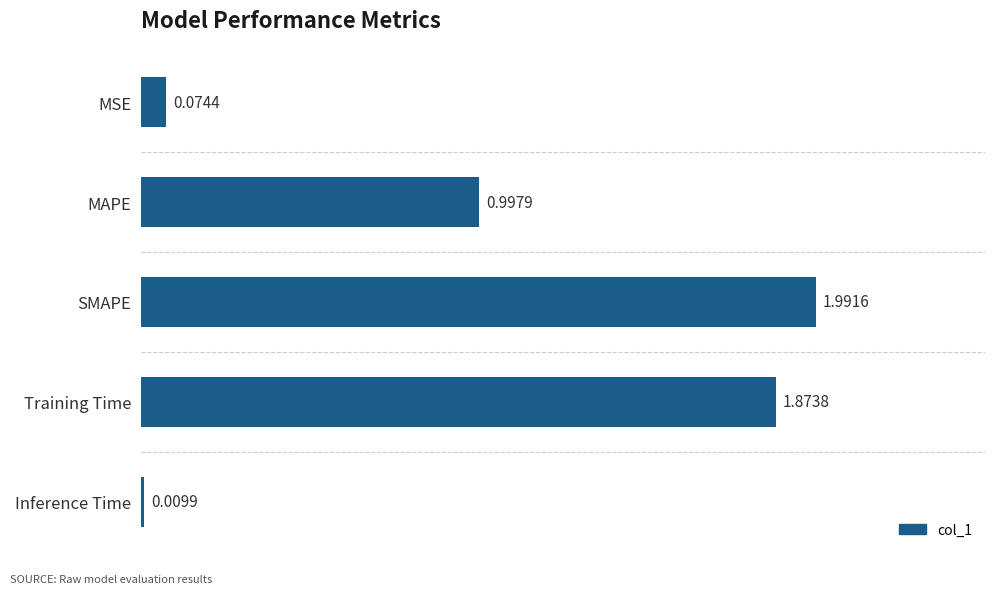

What is the label of the 2nd bar from the bottom?

Training Time